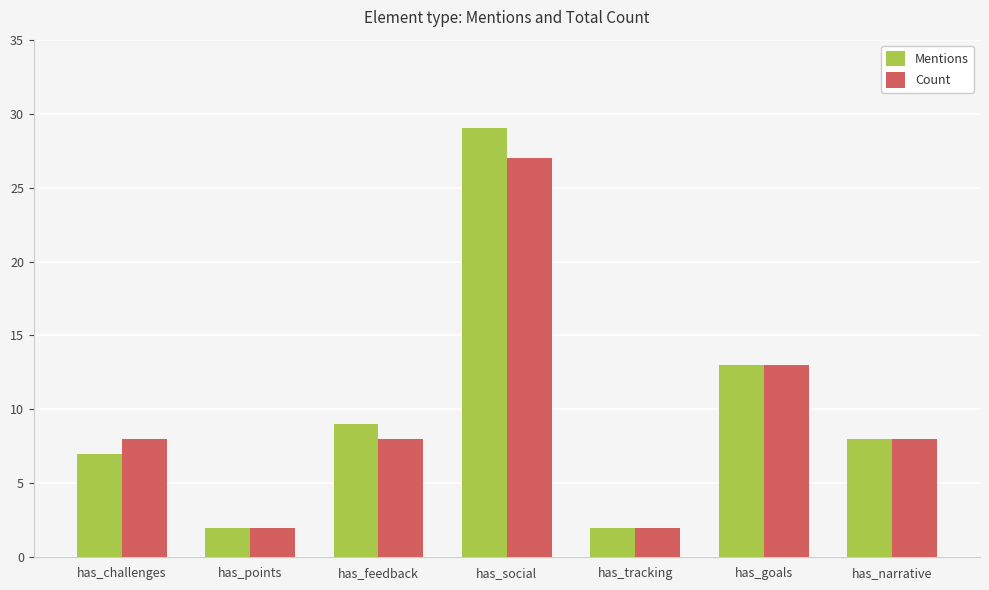

Is it true that Mentions equals 15 at has_feedback?

False